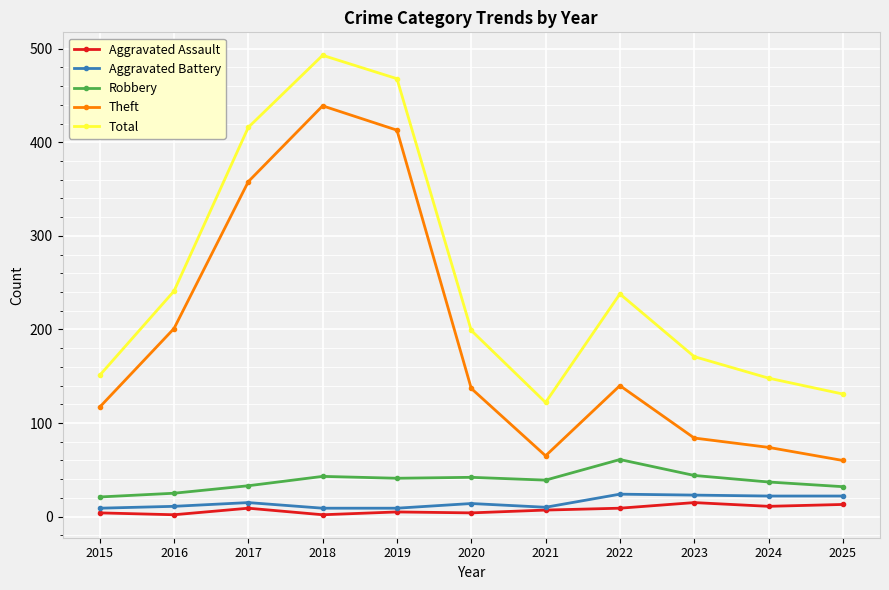

The Total series shows 148 at 2024. True or false?

True